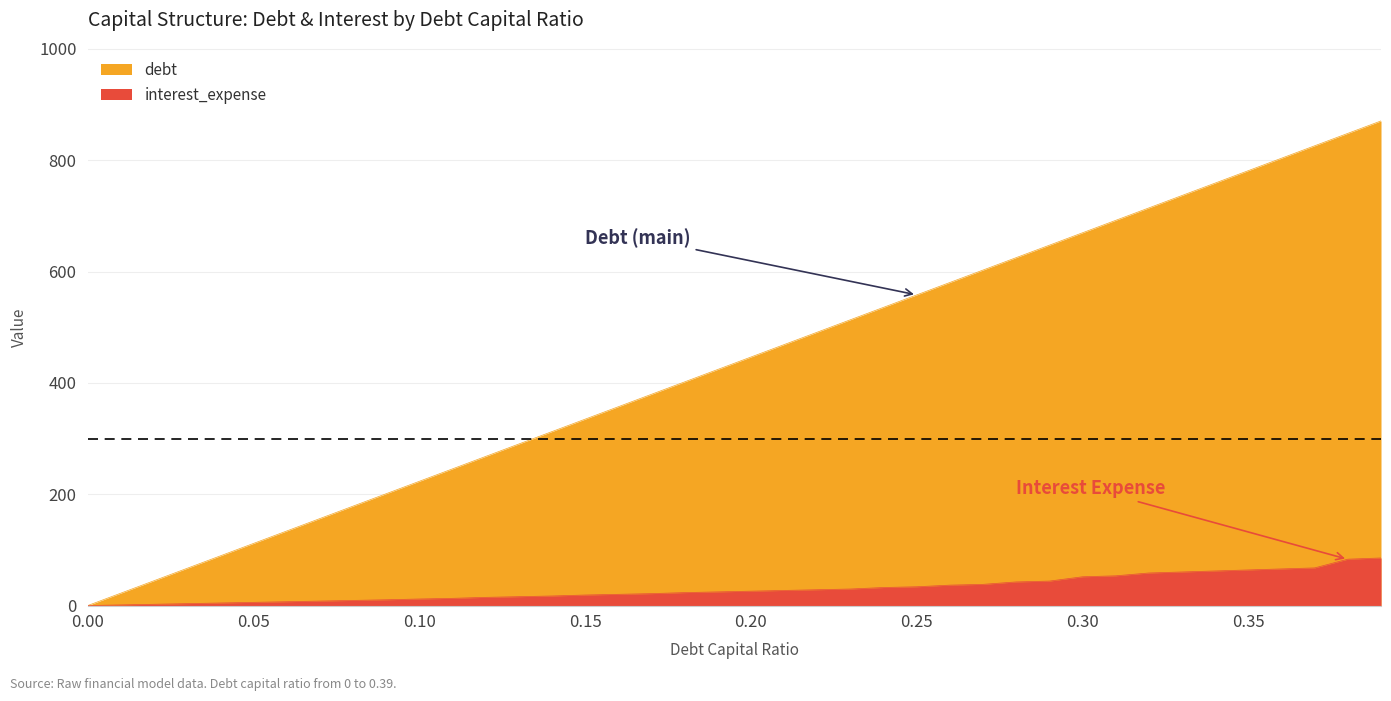

The value of interest_expense at 0.03 is 5.7. True or false?

False